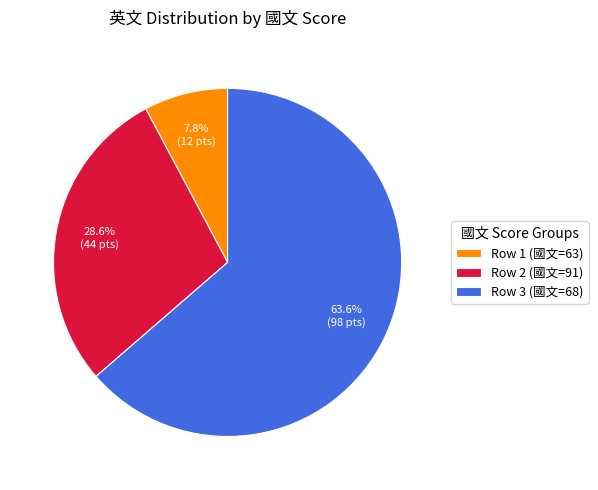

Which has a higher value, Row 1 (國文=63) or Row 3 (國文=68)?

Row 3 (國文=68)